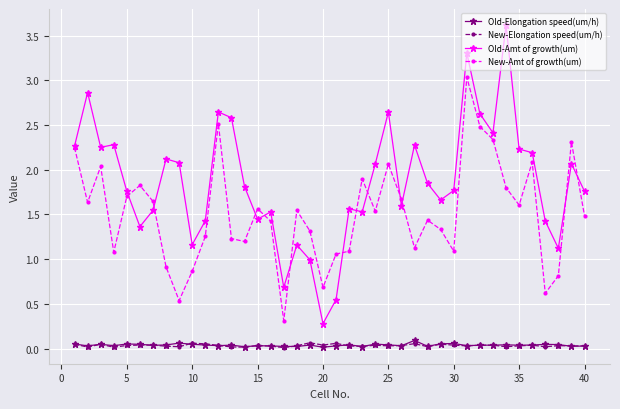

Which series has the largest range (max minus min)?

Old-Amt of growth(um)